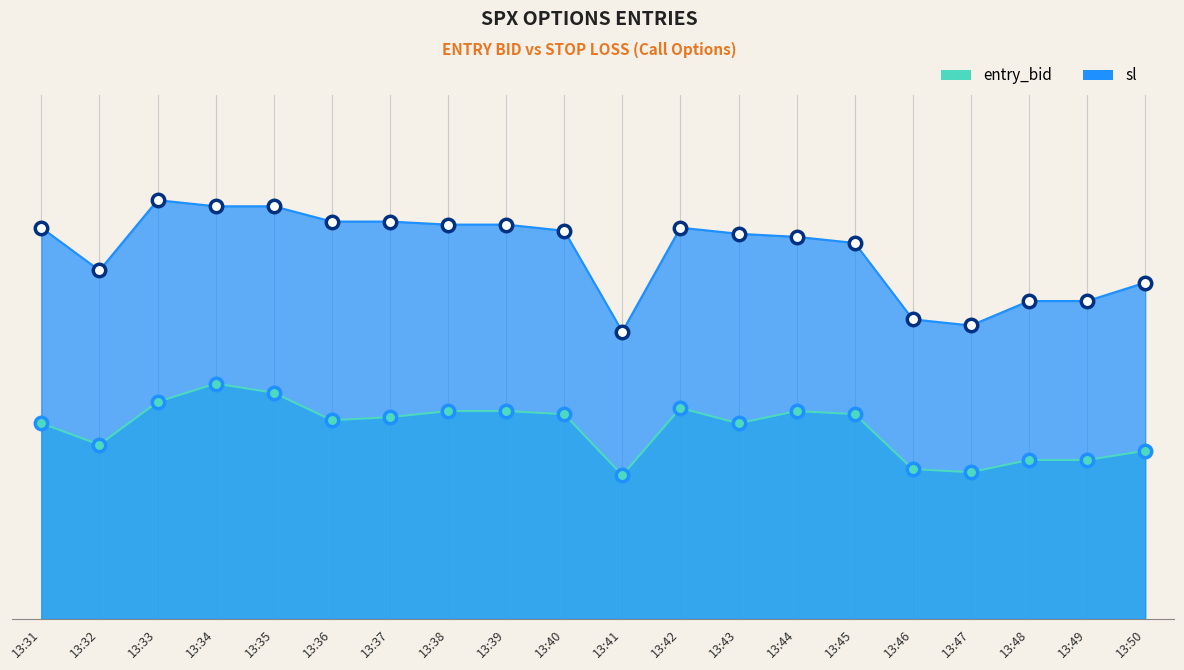

At which category is the sum across all series the highest?

13:34